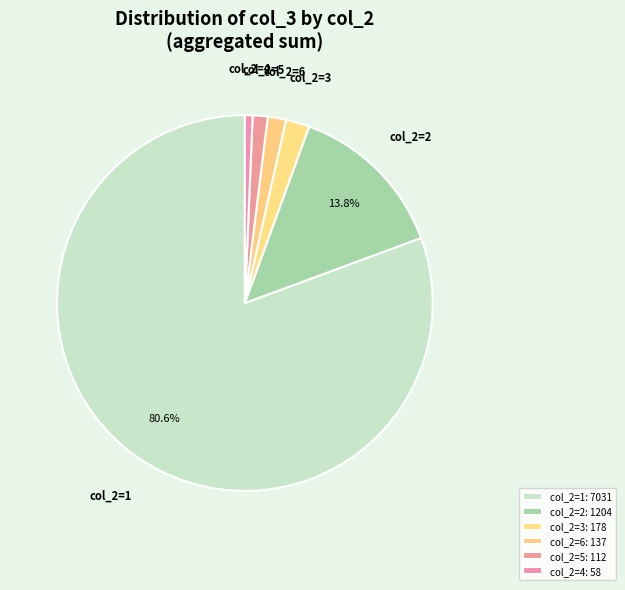

Is there a majority slice in this chart?

Yes